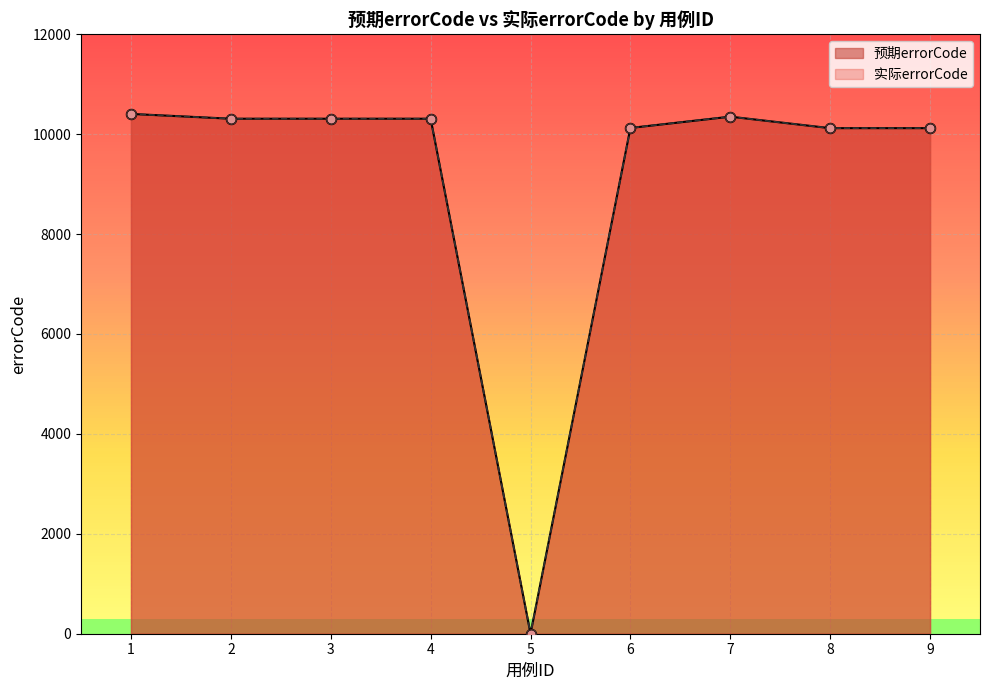

Is the value of 实际errorCode at 8 greater than the value of 预期errorCode at 4?

No